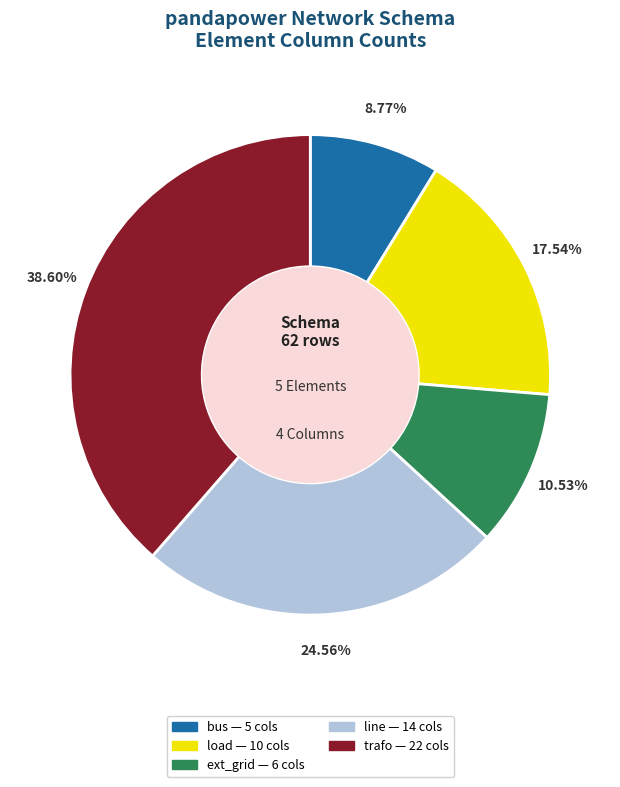

True or false: load accounts for 27% of the total.

False